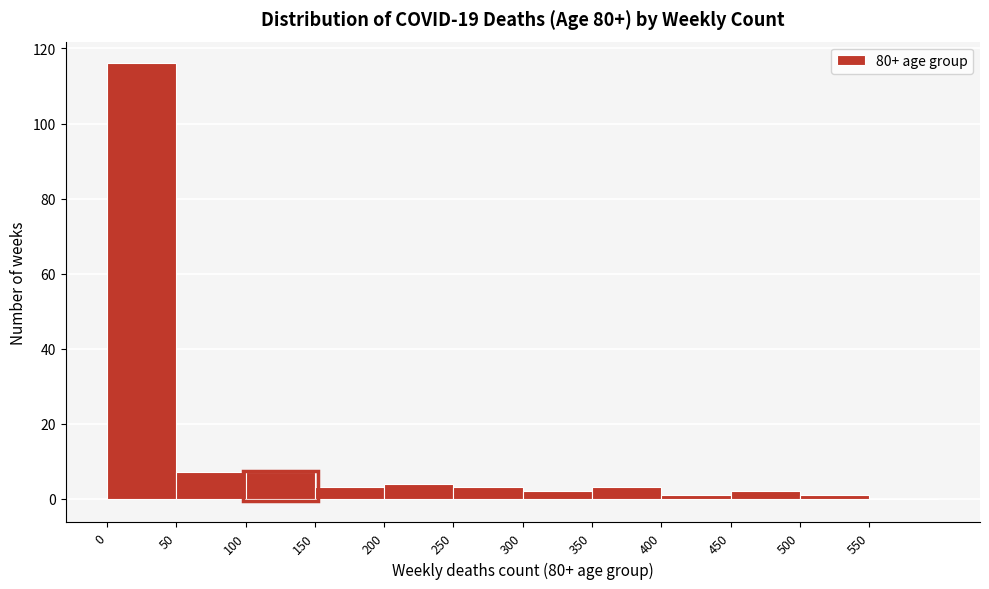

Over which range of the x-axis is the bar tallest?

0 to 50